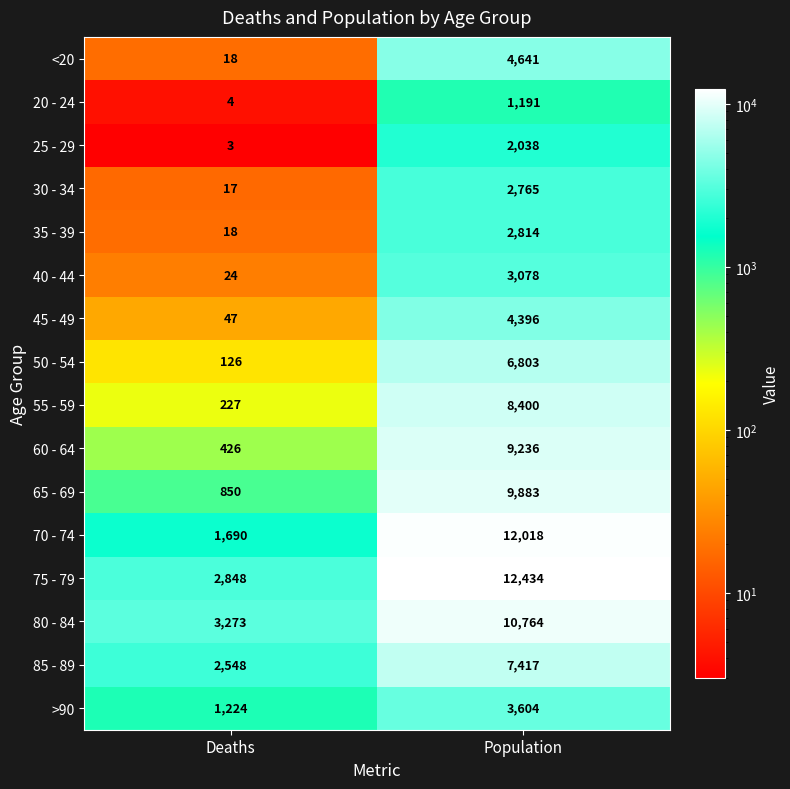

Which series has the widest spread of values?

70 - 74